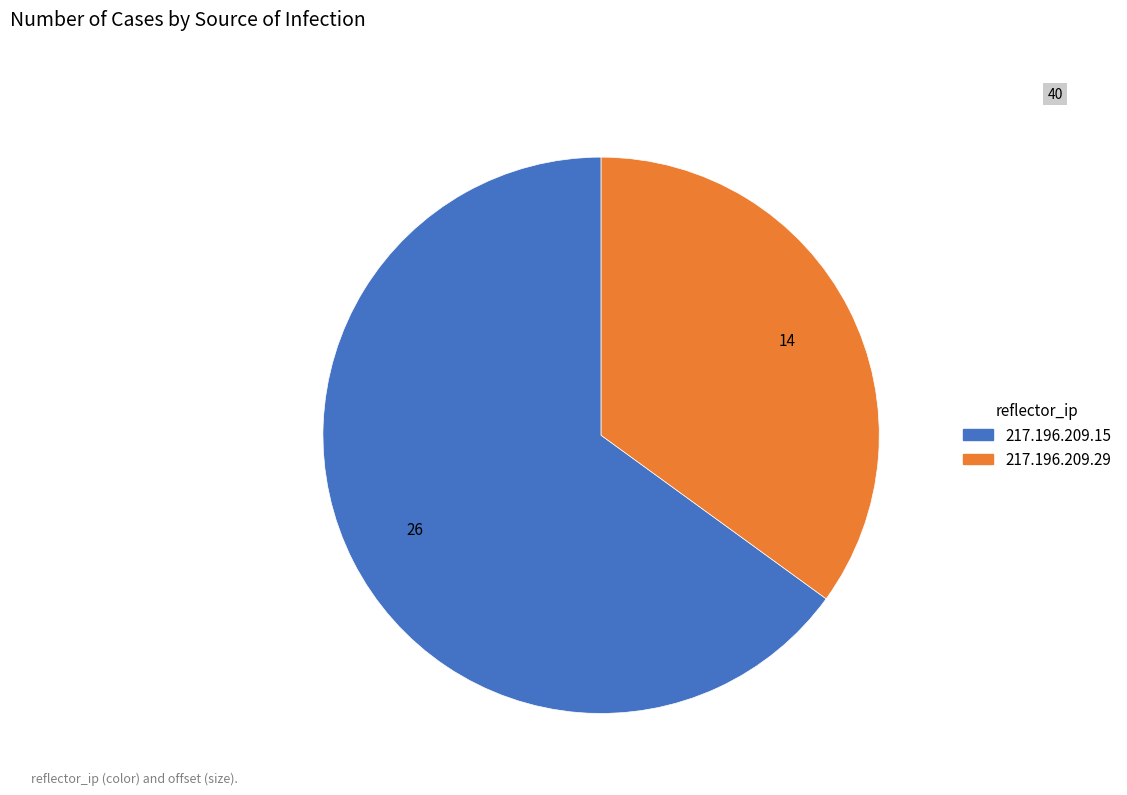

Combined, do 217.196.209.29 and 217.196.209.15 account for over 50%?

Yes